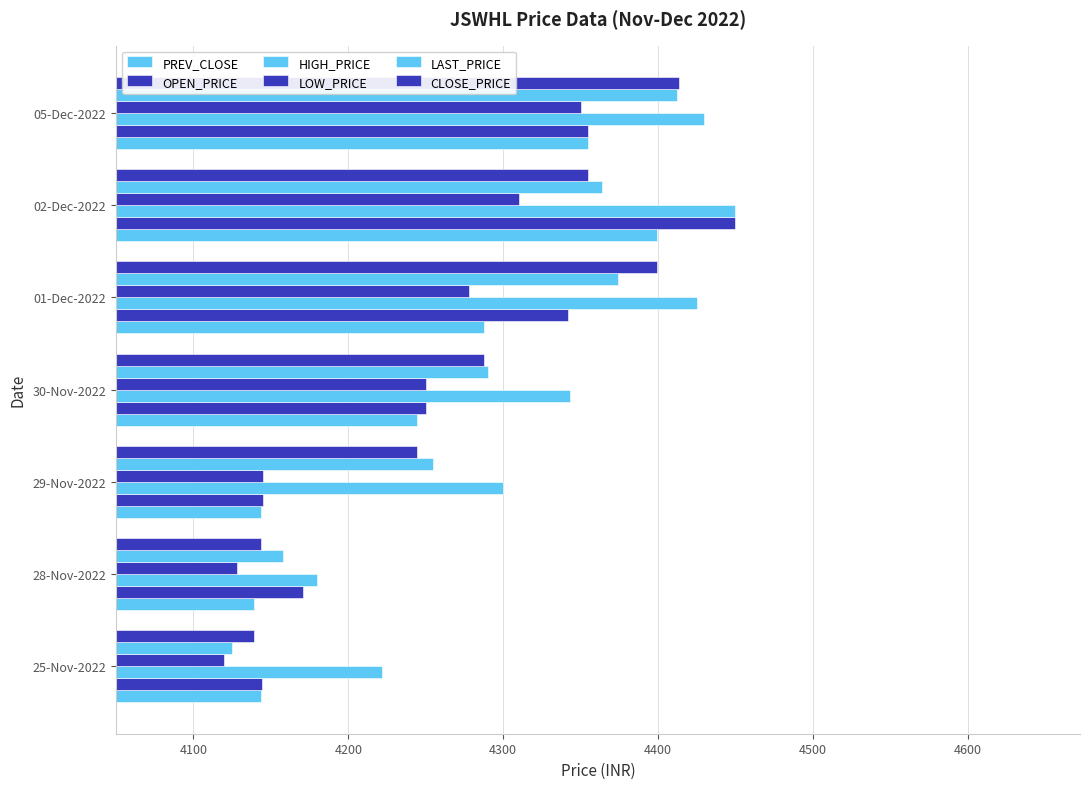

What is the lowest value of the HIGH_PRICE series?

4179.9